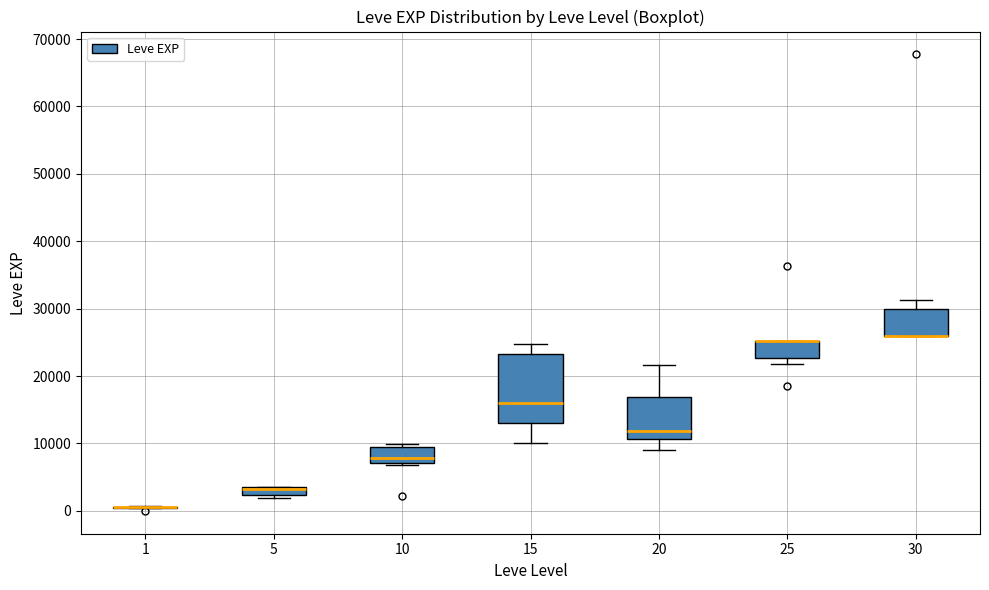

Where is the lower edge of the box at x = 5 on the y-axis? The values are not printed on the chart, so give them approximately, as read against the axis.

2000